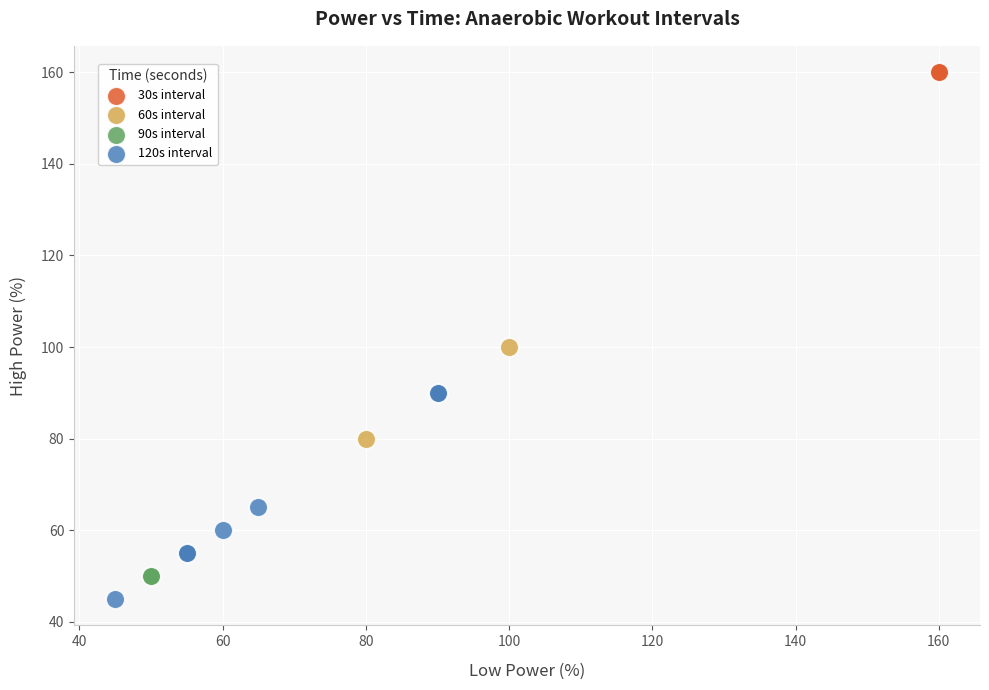

What are all the series names shown in the legend?

30s interval, 60s interval, 90s interval, 120s interval